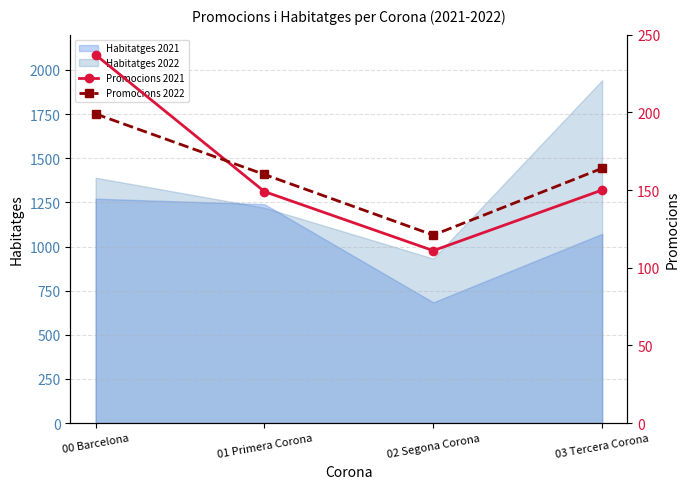

The value of Habitatges 2022 at 02 Segona Corona is 208. True or false?

False